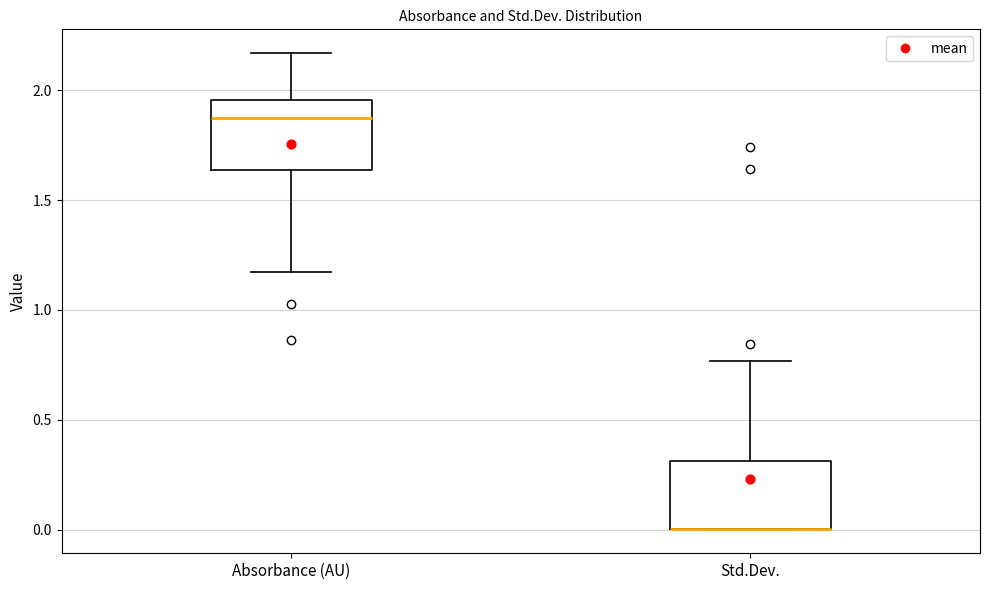

Reading left to right, transcribe this box plot: for each box, give where its median line is, the range the box spans, and where its two whiskers end, as read against the y-axis. The values are not printed on the chart, so give them approximately, as read against the axis.

Absorbance (AU): median 1.85, box 1.65 to 1.95, whiskers 1.15 to 2.15
Std.Dev.: median 0.00 (drawn on the box's lower edge), box 0.00 to 0.30, whiskers 0.00 to 0.75